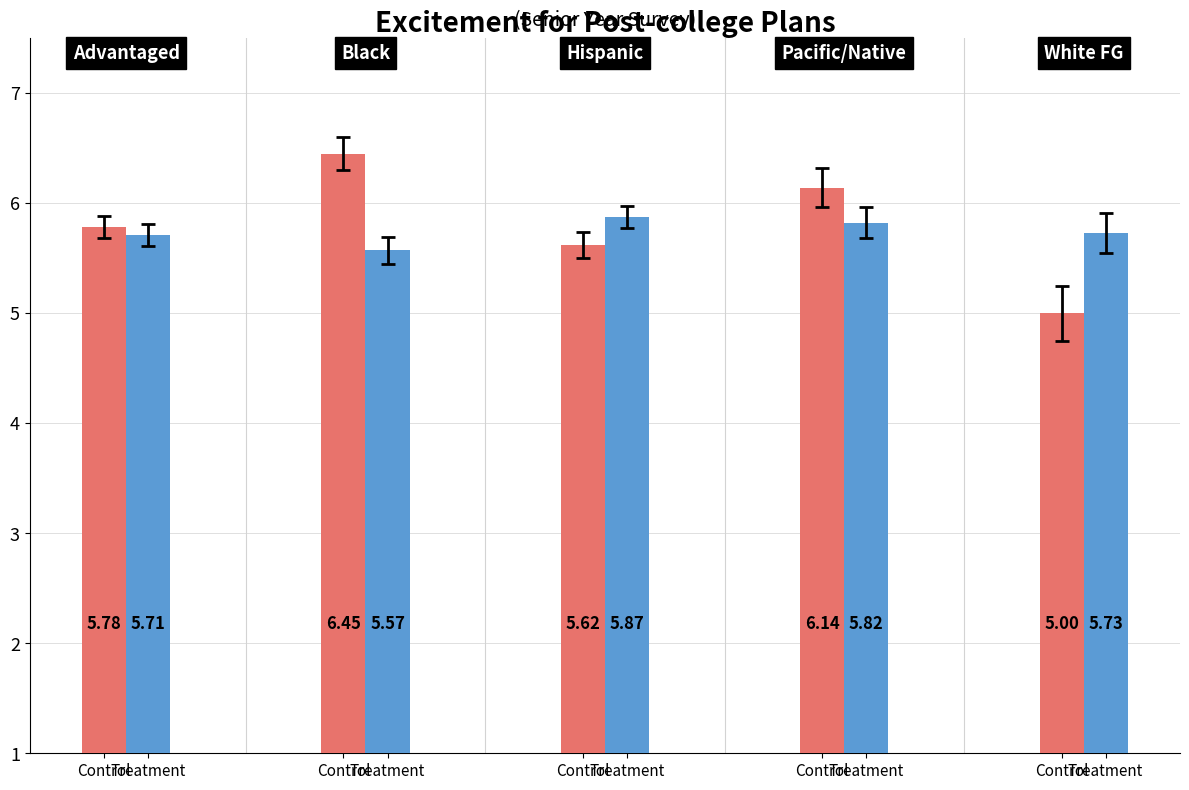

How many data points does each series have?

5